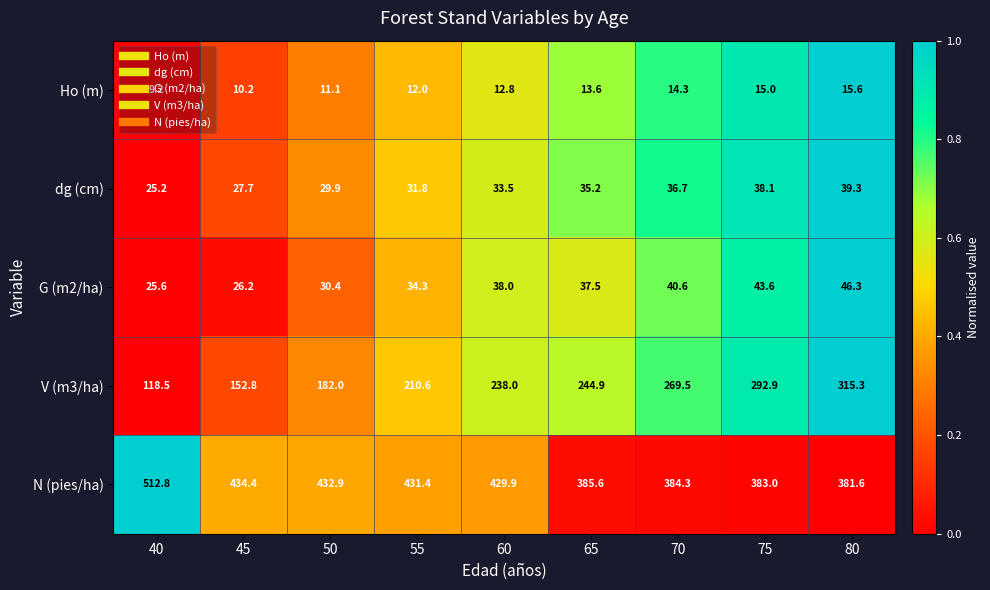

Is the value of N (pies/ha) at 80 greater than the value of Ho (m) at 70?

Yes